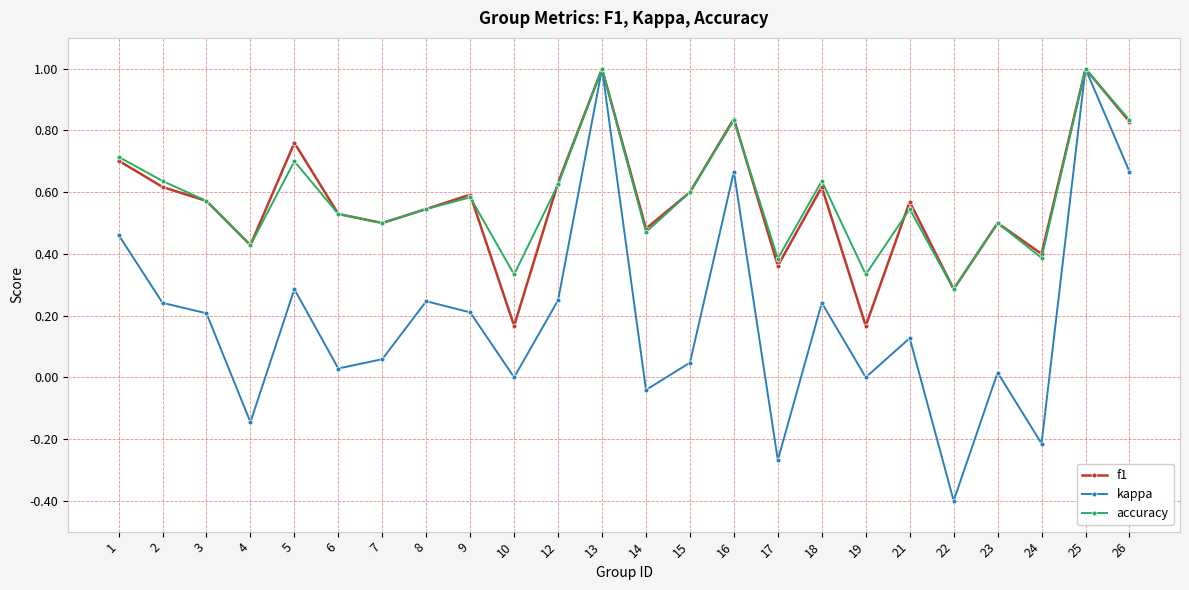

What is the difference between the second highest and minimum values in the kappa series?

1.4